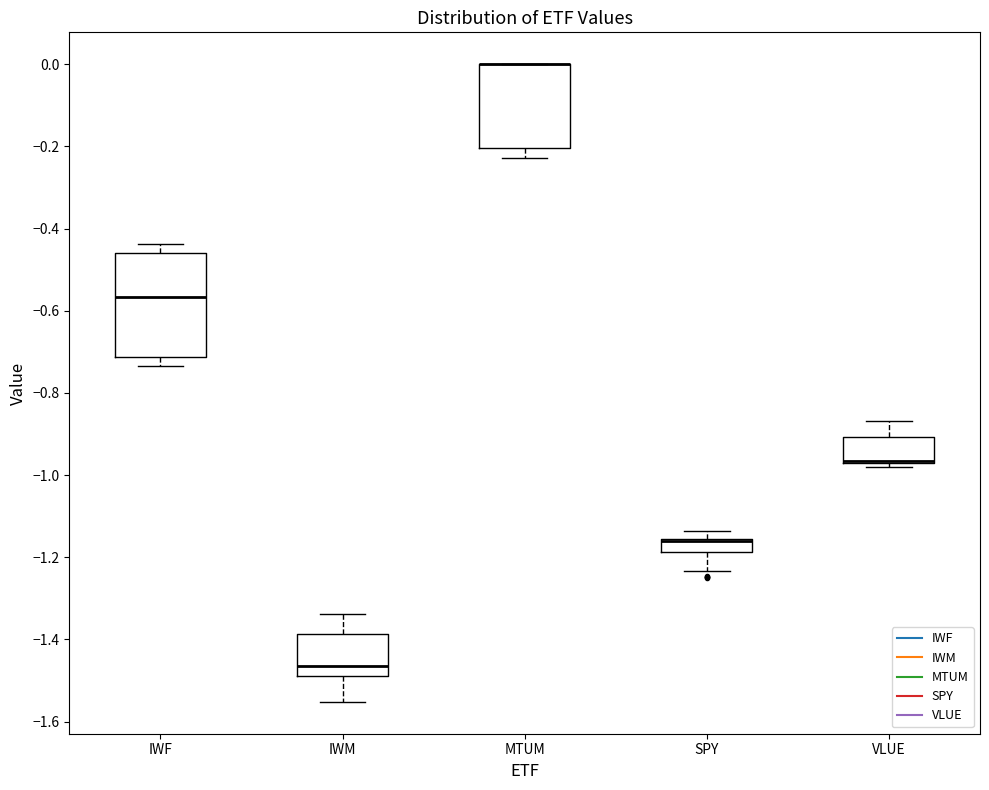

Where is the upper edge of the box for MTUM on the y-axis? The values are not printed on the chart, so give them approximately, as read against the axis.

0.00